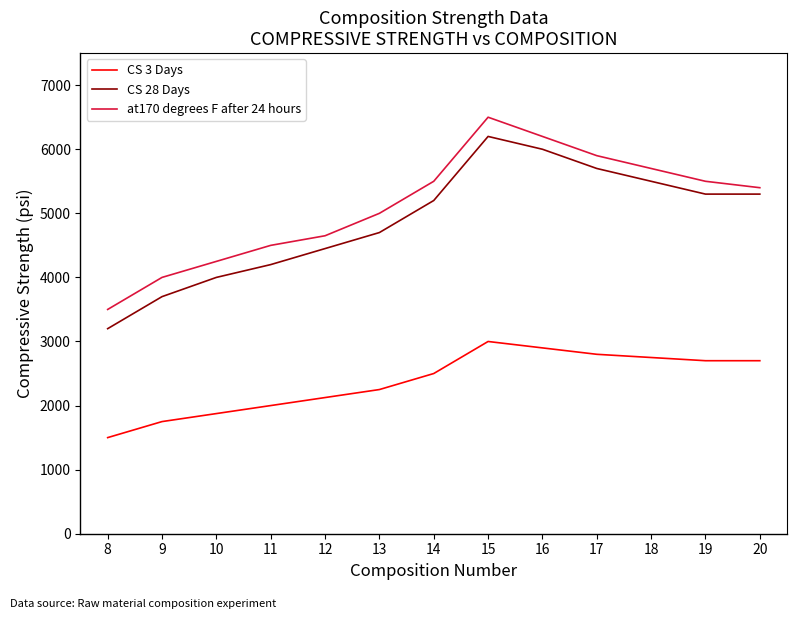

How many distinct data groups are displayed?

3